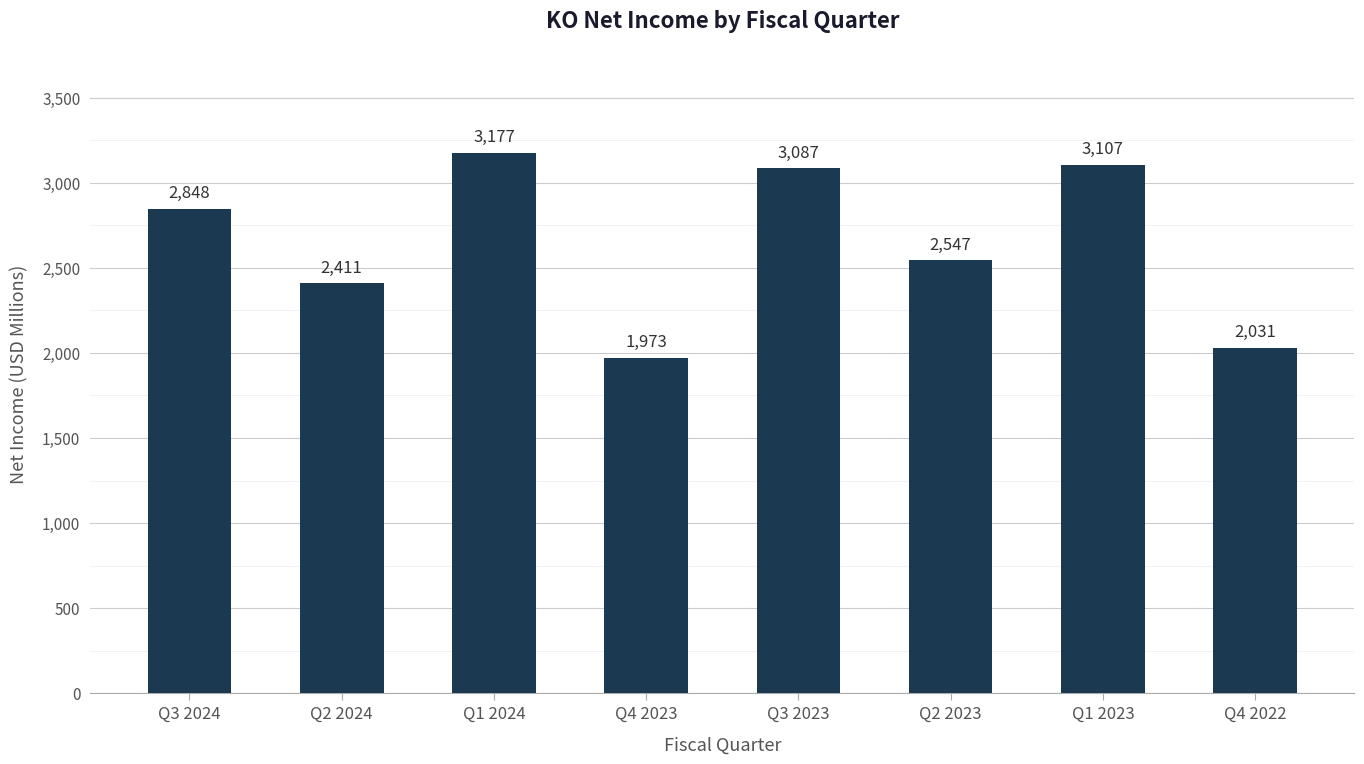

What is the change in value from Q3 2024 to Q4 2022?

-817